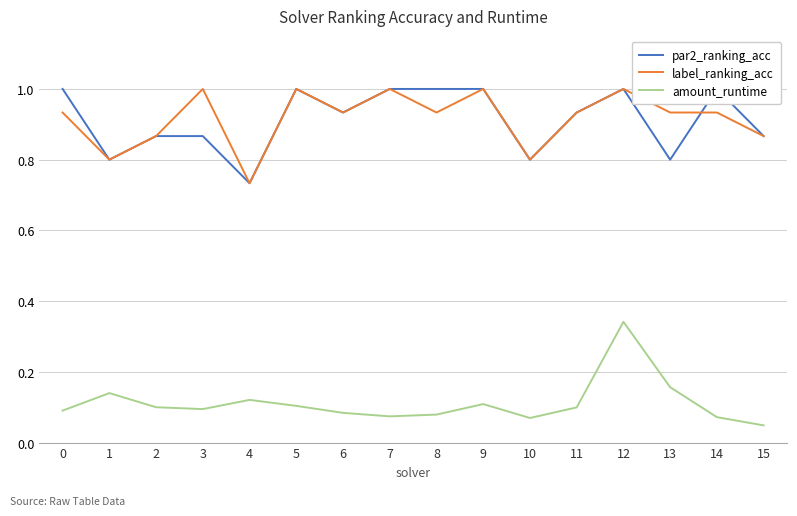

What are all the series names shown in the legend?

par2_ranking_acc, label_ranking_acc, amount_runtime